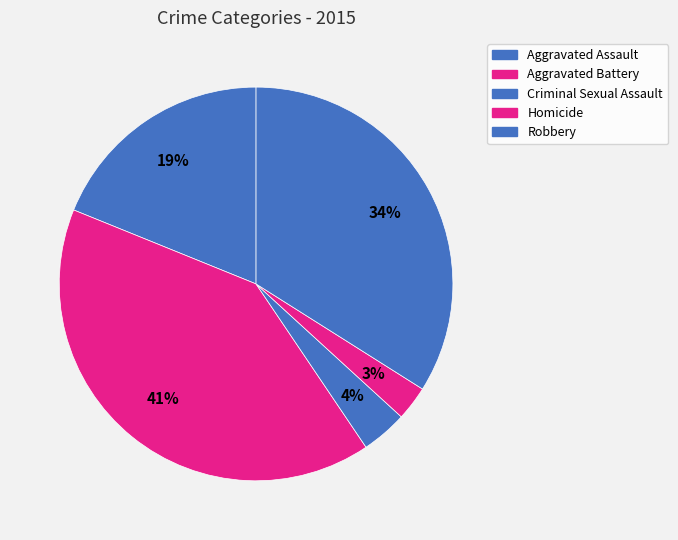

How many segments does this pie chart have?

5